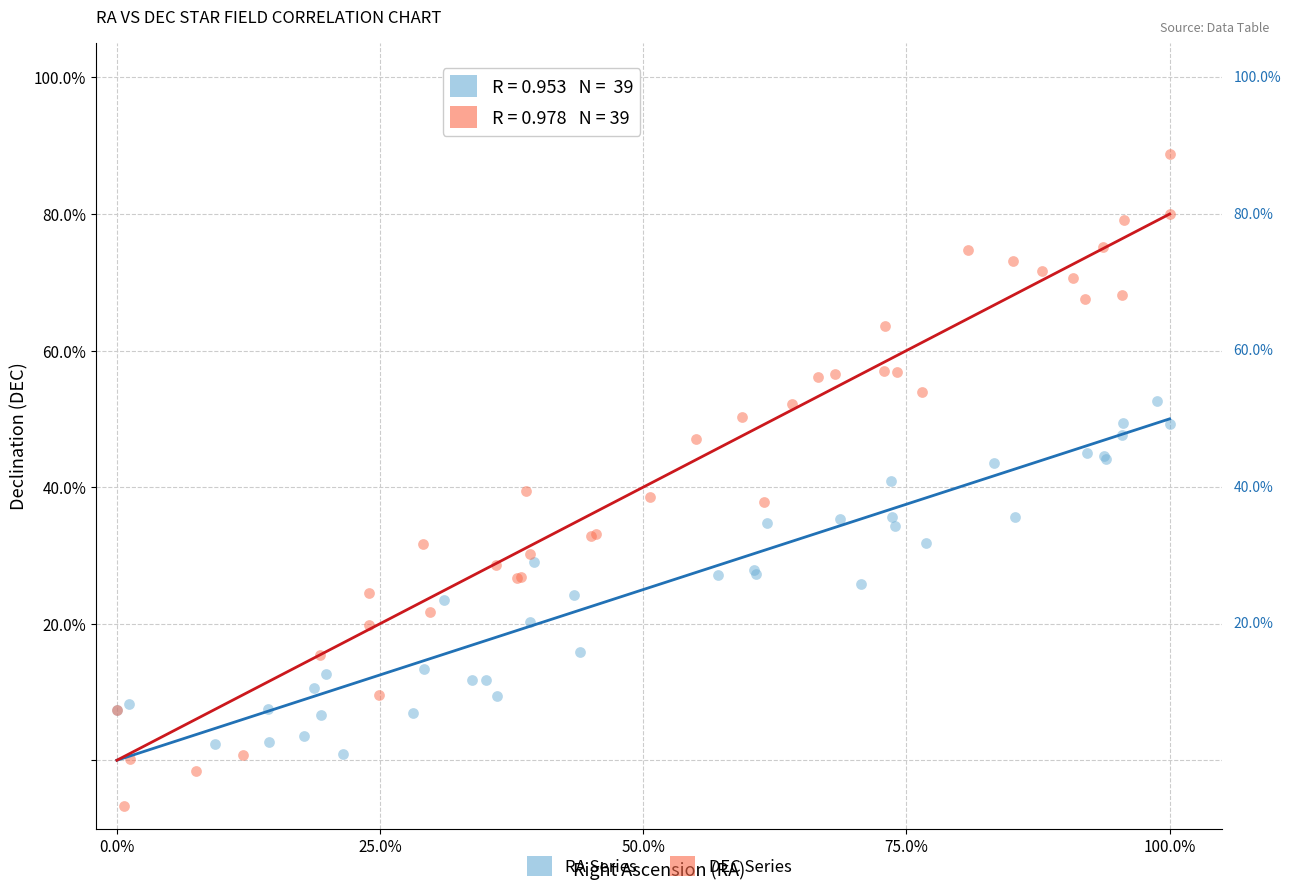

Which series contains the lowest Y value?

DEC Series